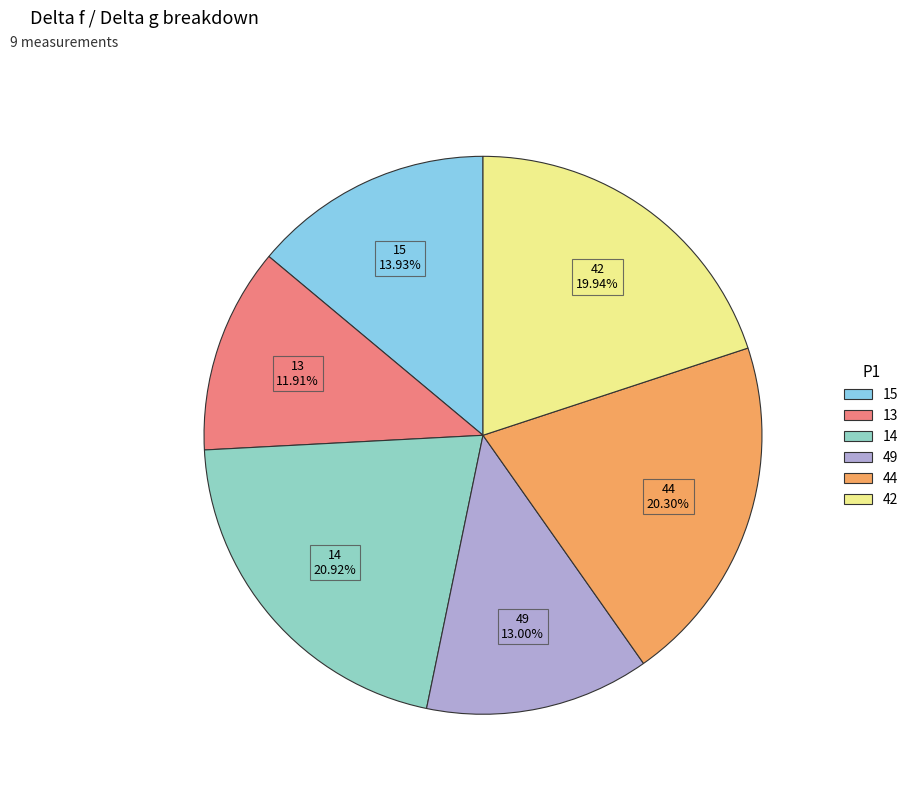

How many segments does this pie chart have?

6